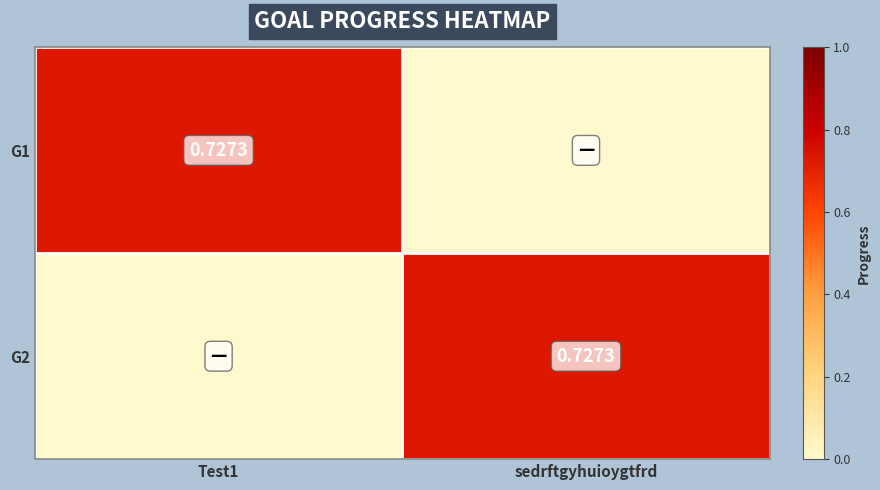

How many positive values does the G1 series have?

1